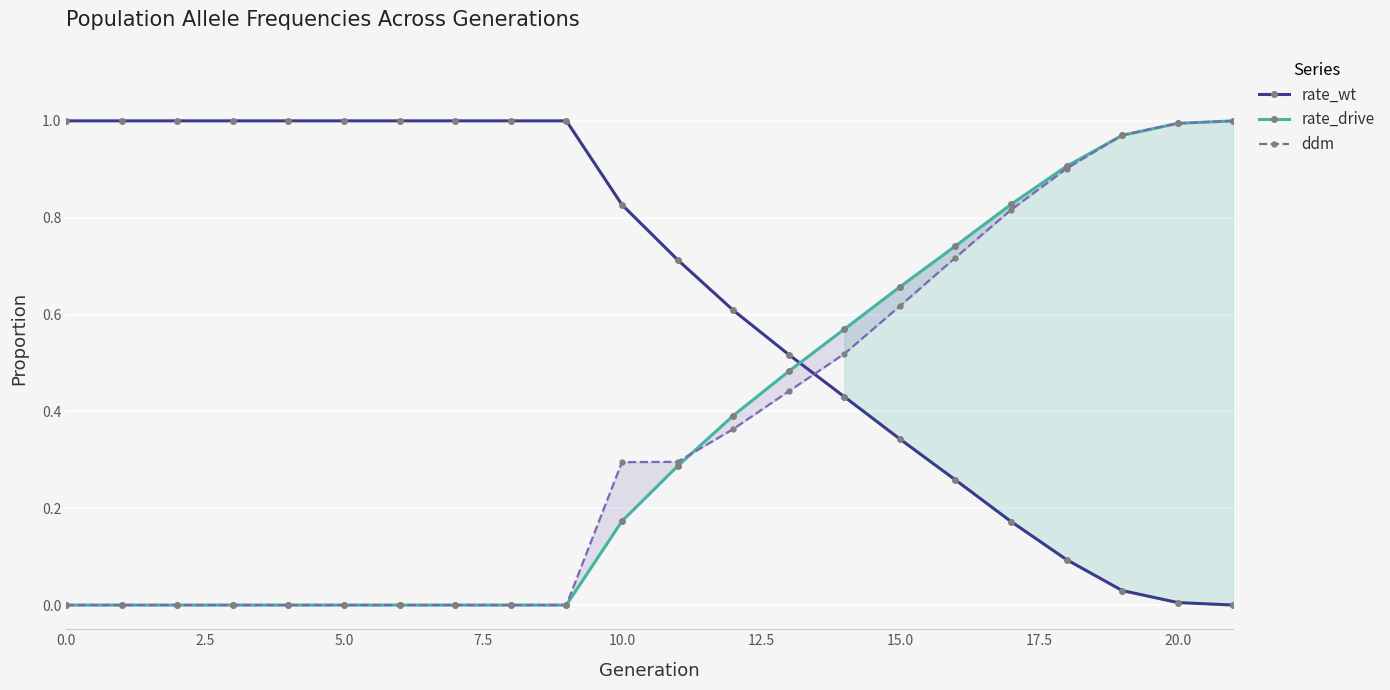

What is the sum of all rate_wt values?

14.0